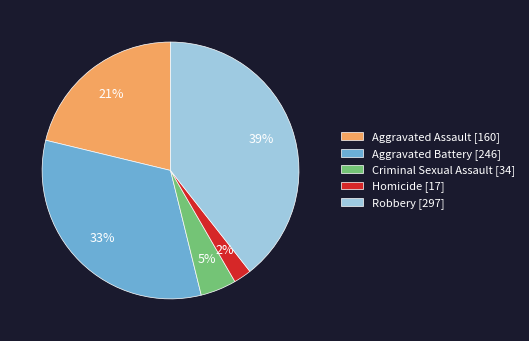

Count the number of slices in the pie.

5